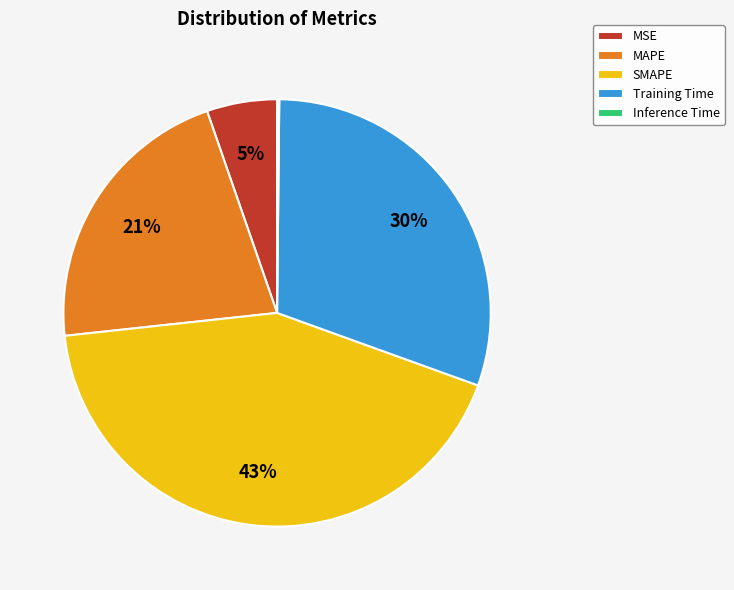

To the nearest percent, what is the average slice percentage?

20%